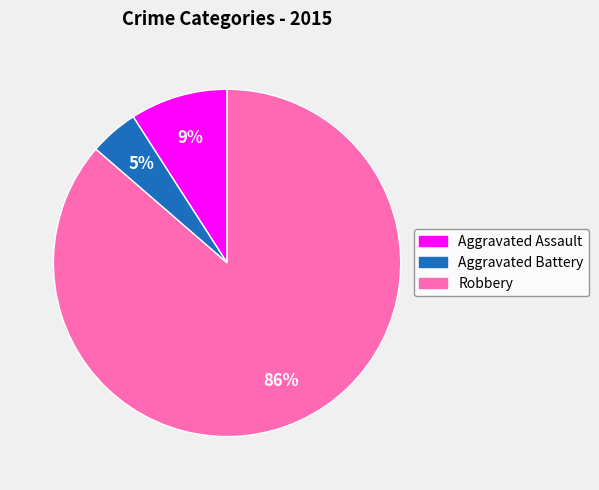

Is there any slice that represents more than half of the pie?

Yes